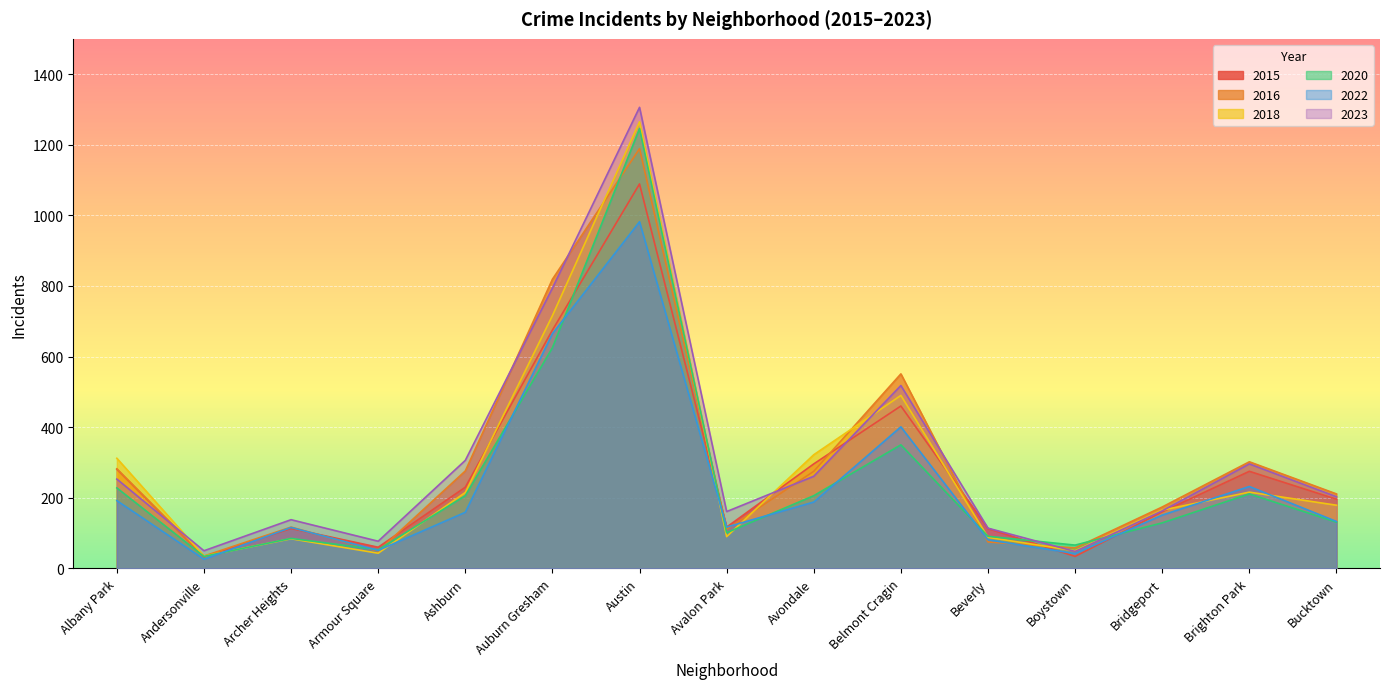

How many interior local valleys does the 2022 series have?

4